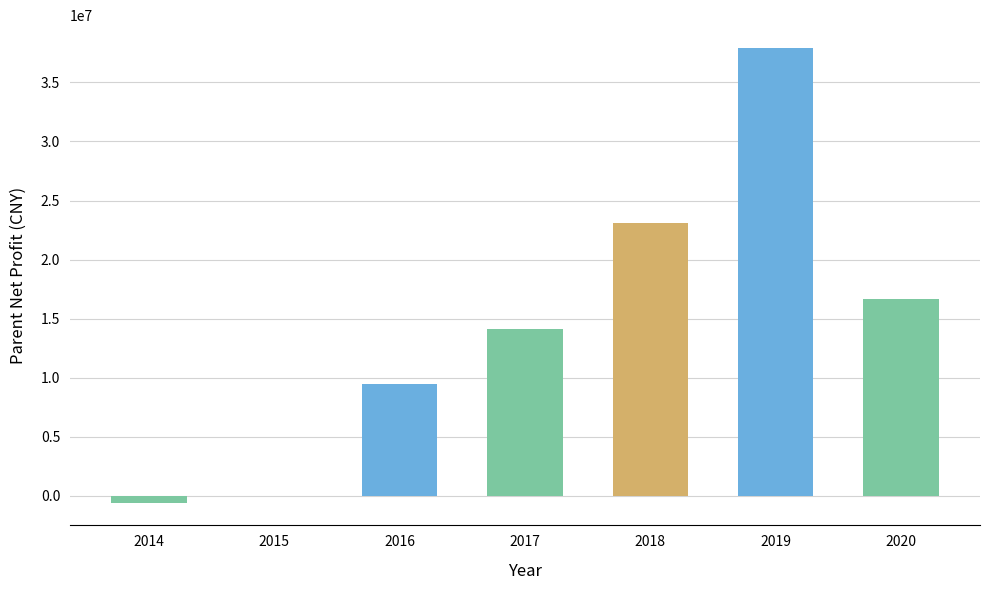

What is the sum of the values at 2018 and 2017?

37228894.0